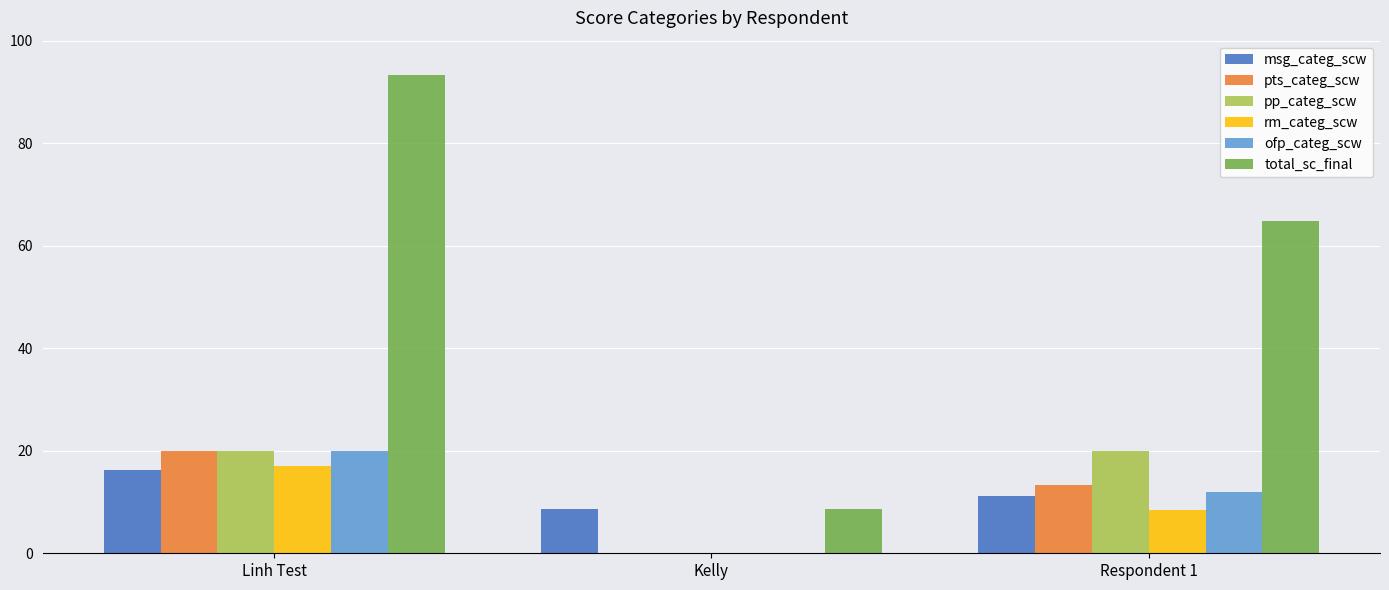

Does the chart contain stacked bars?

No